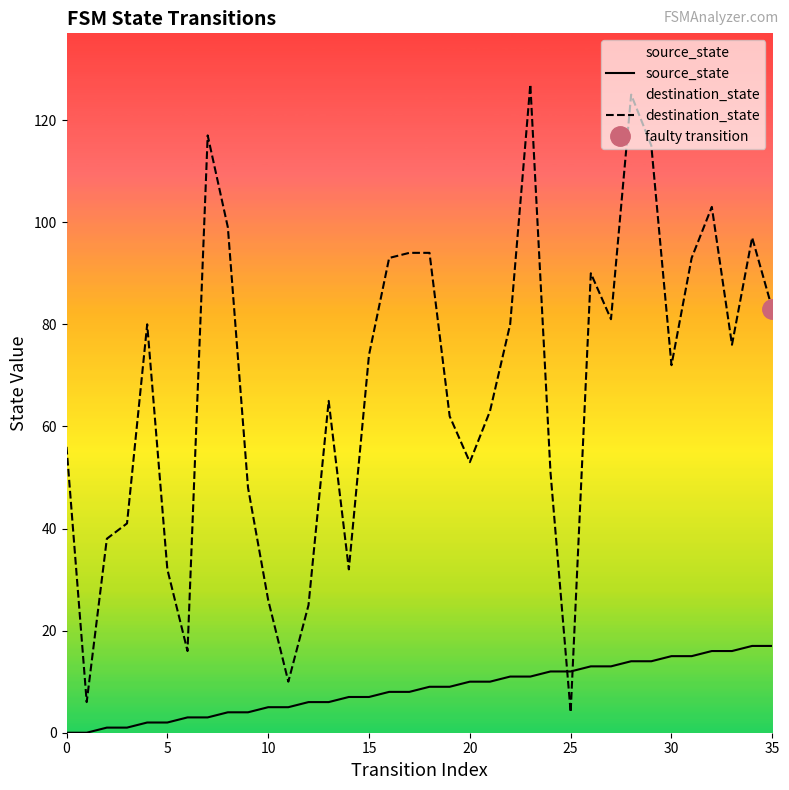

Between which two adjacent categories do destination_state and source_state first intersect?

24 and 25